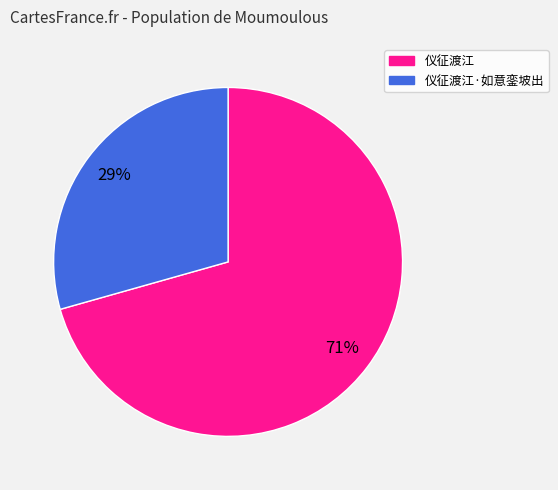

Is there any slice that represents more than half of the pie?

Yes